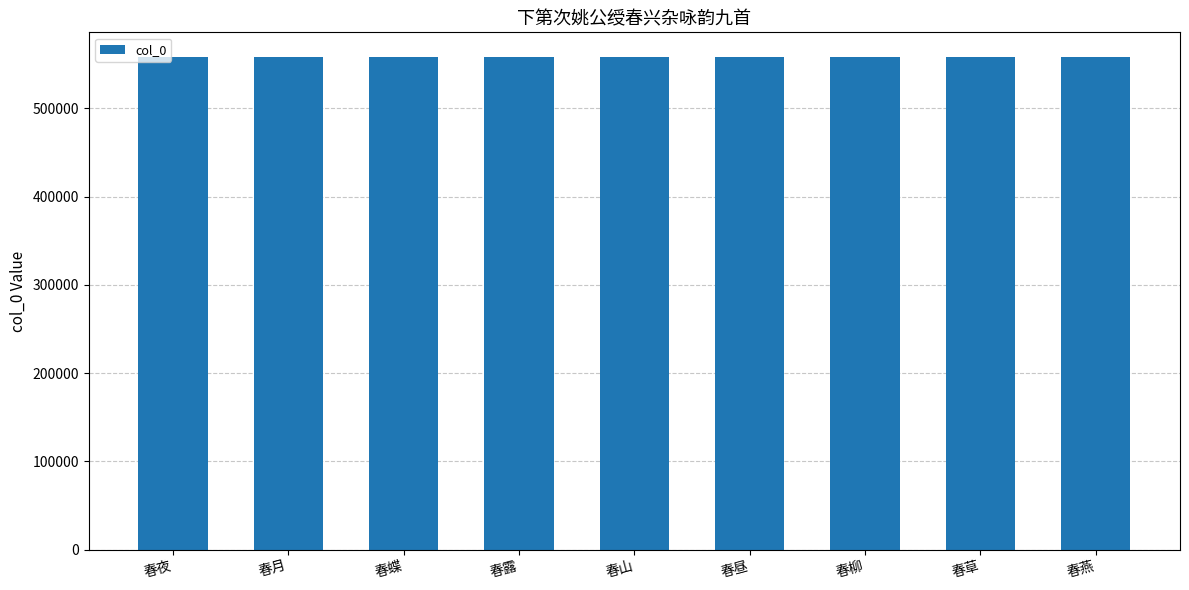

What is the smallest value displayed?

558402